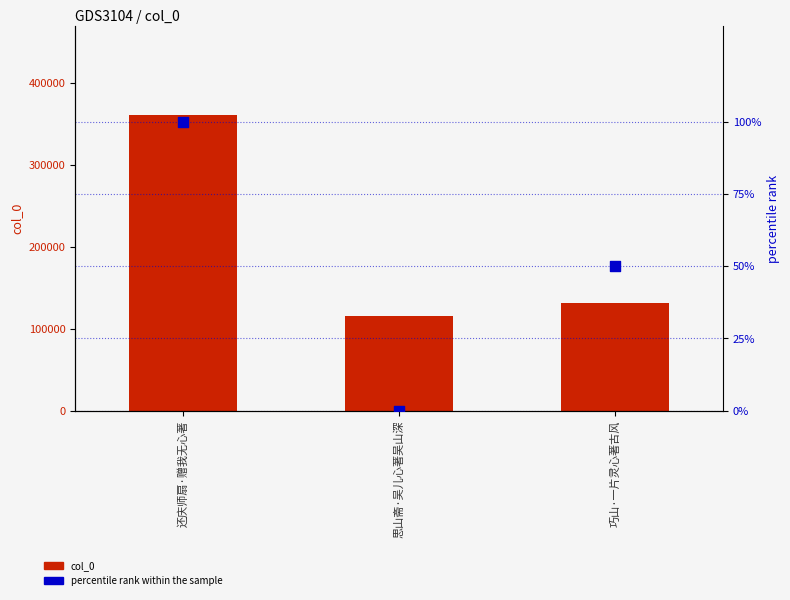

Which series reaches the maximum Y coordinate?

col_0